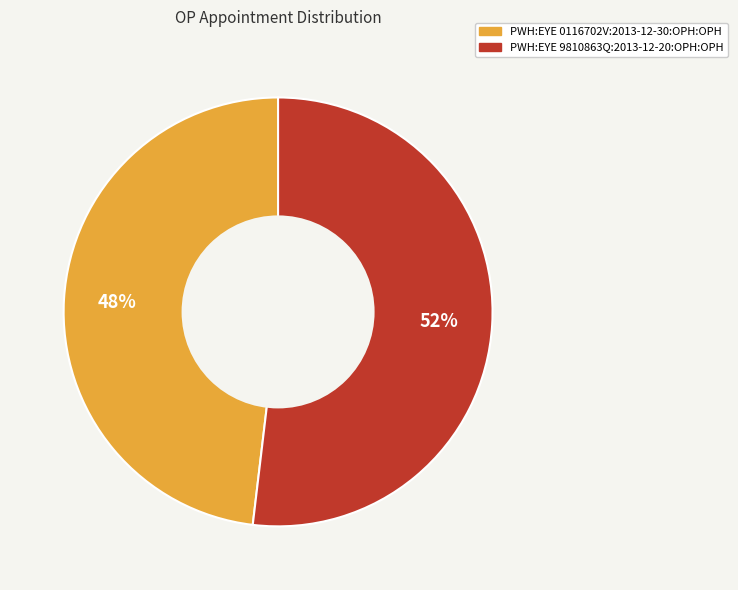

To the nearest percent, what percentage of the pie is PWH:EYE 0116702V:2013-12-30:OPH:OPH?

48%